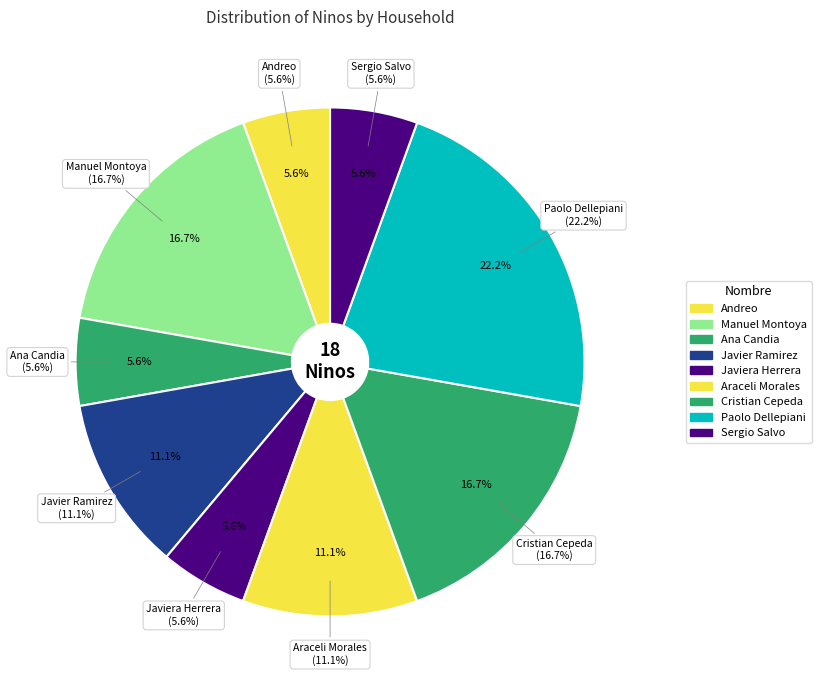

Does any single category account for the majority?

No